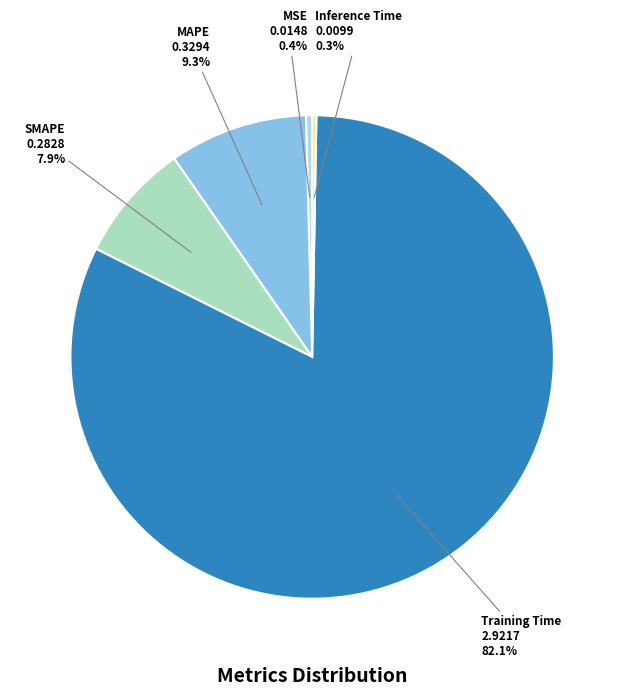

What is the largest slice in the pie chart?

Training Time